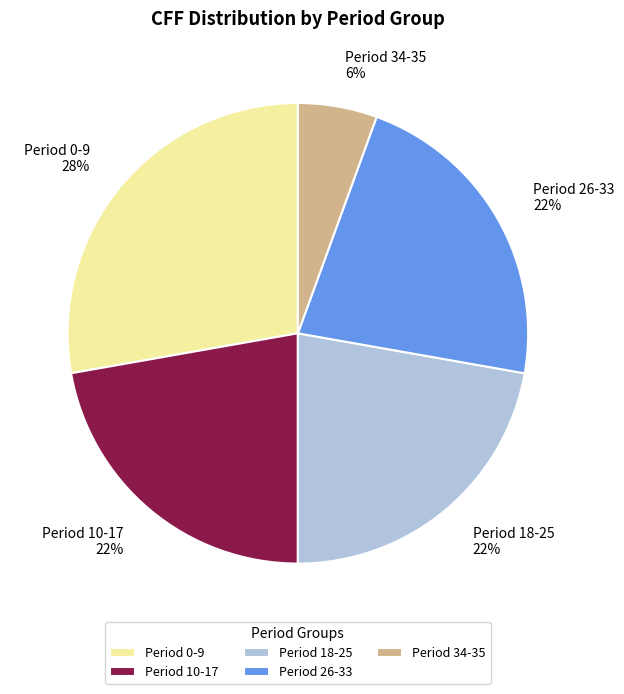

Which category has the smallest portion of the pie?

Period 34-35